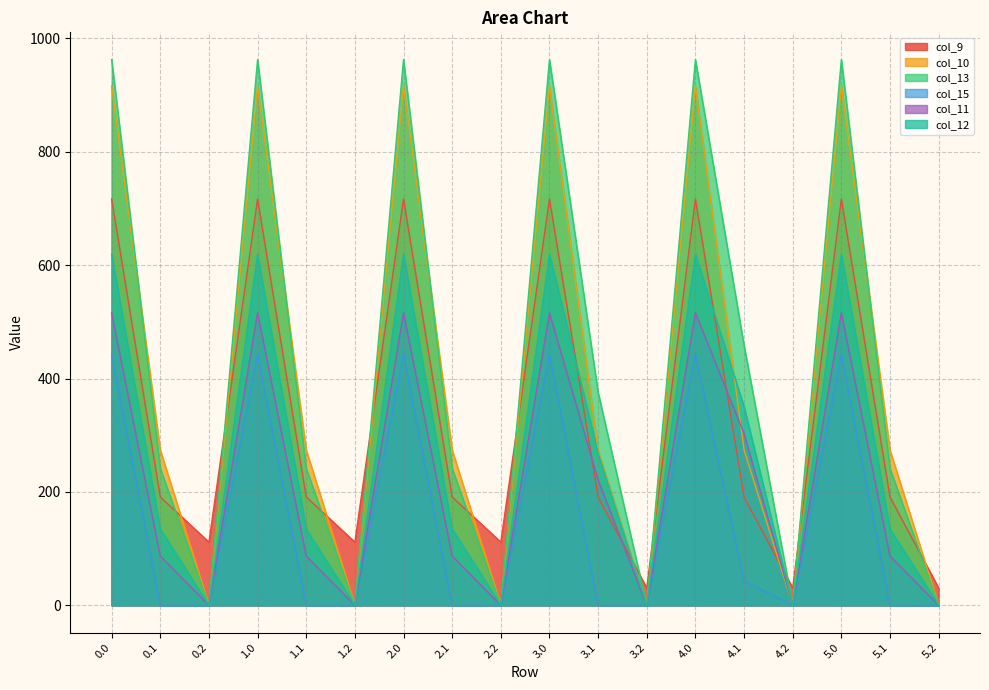

What is the total value across all series at 3.1?

1330.2